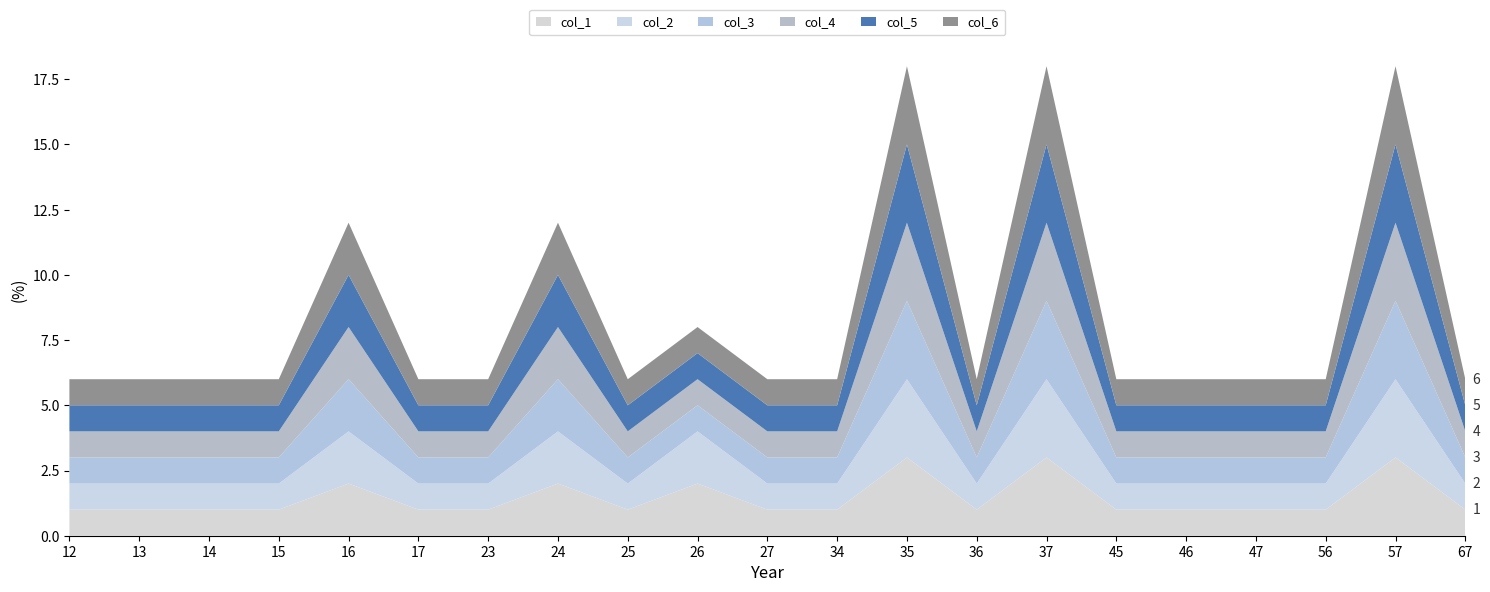

Reading left to right, extract all data points from this chart.

col_1: 1	1	1	1	2	1	1	2	1	2	1	1	3	1	3	1	1	1	1	3	1
col_2: 1	1	1	1	2	1	1	2	1	2	1	1	3	1	3	1	1	1	1	3	1
col_3: 1	1	1	1	2	1	1	2	1	1	1	1	3	1	3	1	1	1	1	3	1
col_4: 1	1	1	1	2	1	1	2	1	1	1	1	3	1	3	1	1	1	1	3	1
col_5: 1	1	1	1	2	1	1	2	1	1	1	1	3	1	3	1	1	1	1	3	1
col_6: 1	1	1	1	2	1	1	2	1	1	1	1	3	1	3	1	1	1	1	3	1